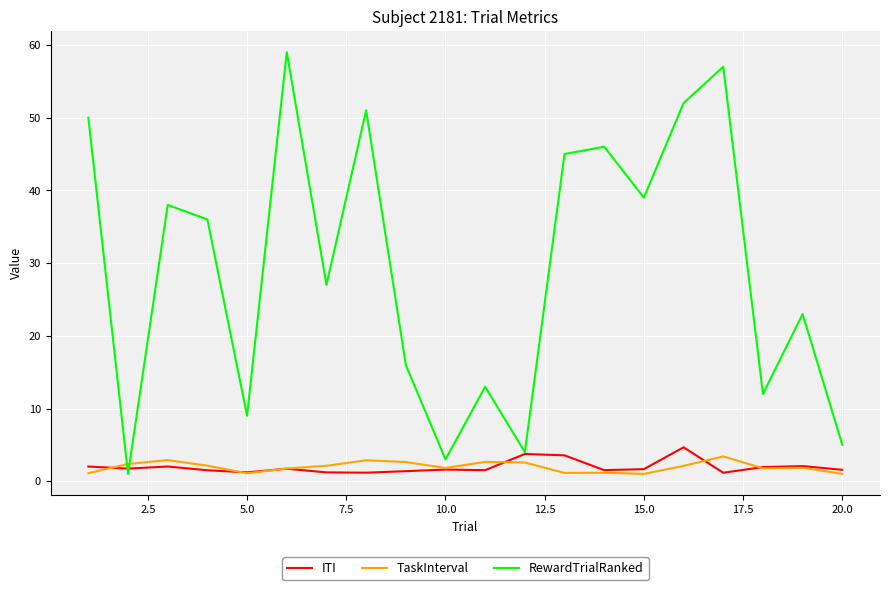

Which series has the largest total across all categories?

RewardTrialRanked